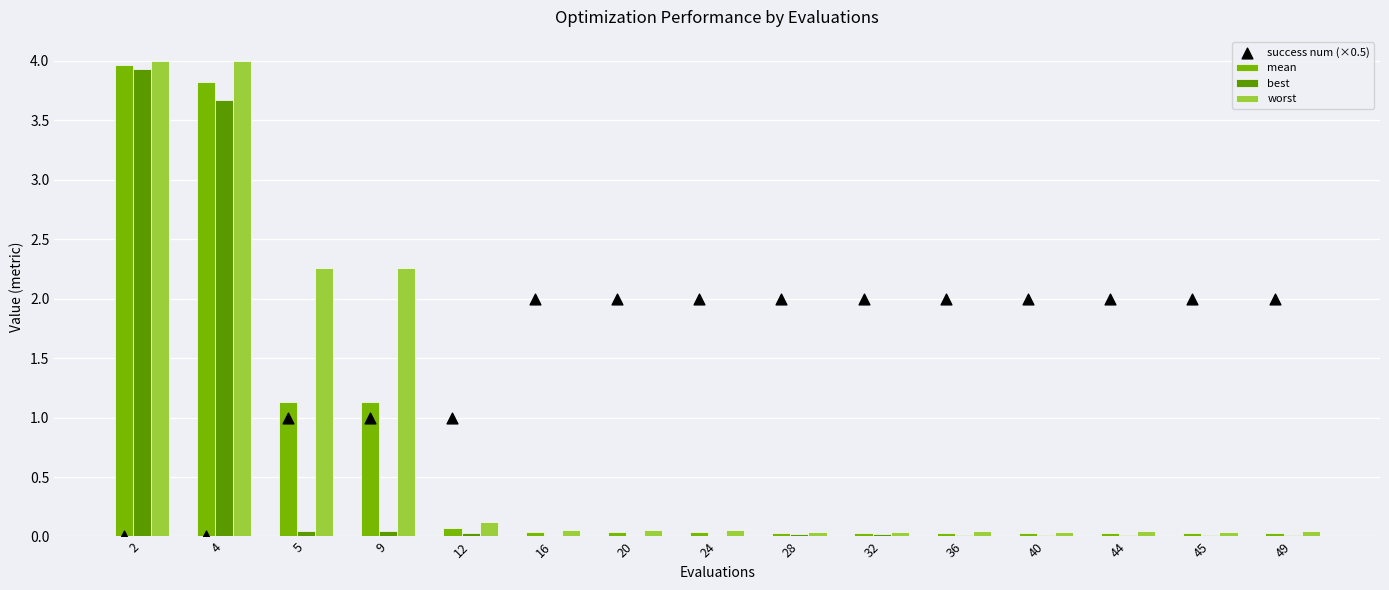

At which category is the sum across all series the highest?

2